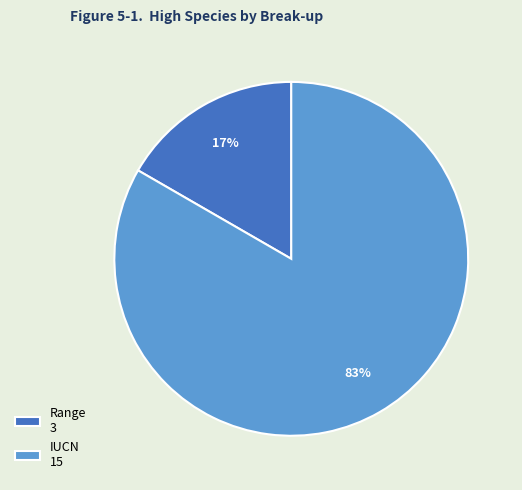

What percentage is the IUCN slice, to the nearest percent?

83%